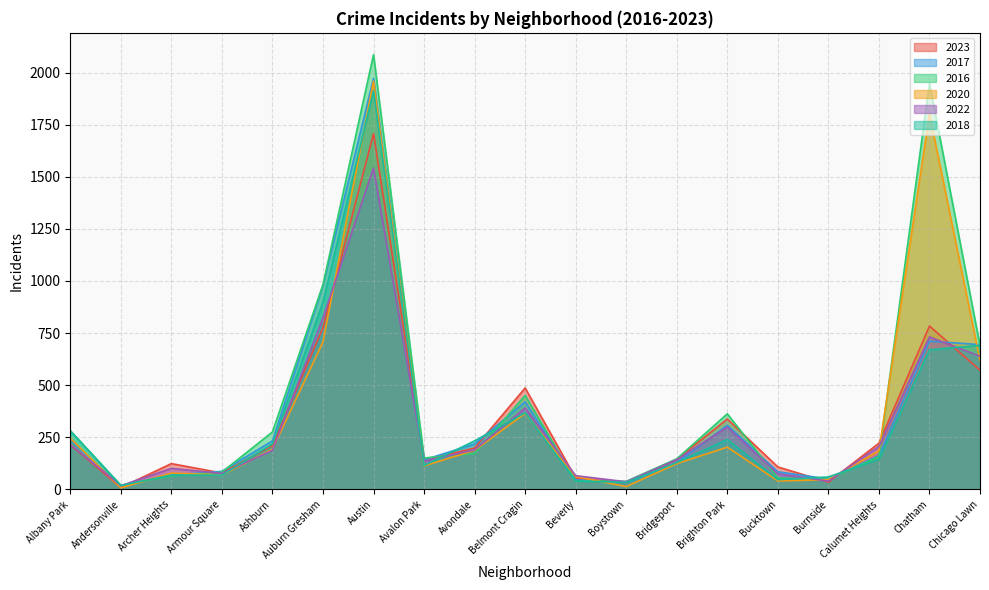

What is the average value of the 2018 series?

328